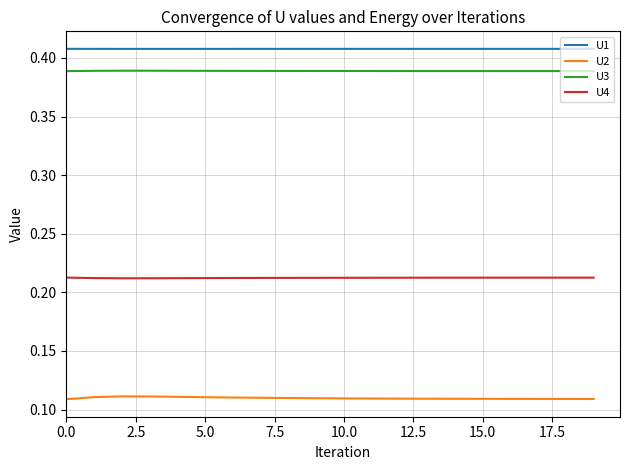

Which series has the largest total across all categories?

U1